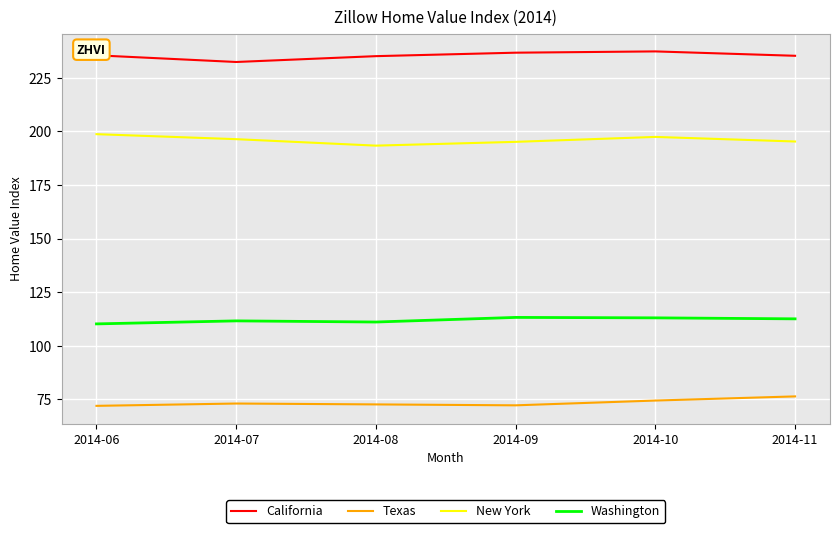

What is the difference between the second highest and second lowest values in the Texas series?

2.2